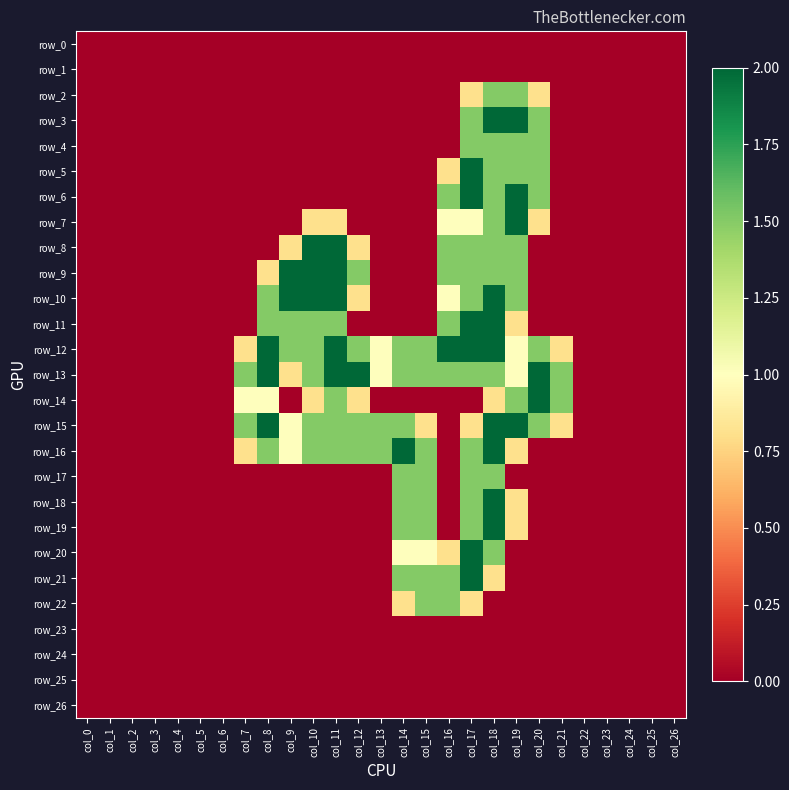

List the labels in order of row_13 value, smallest first.

col_0, col_1, col_2, col_3, col_4, col_5, col_6, col_22, col_23, col_24, col_25, col_26, col_9, col_13, col_19, col_7, col_10, col_14, col_15, col_16, col_17, col_18, col_21, col_8, col_11, col_12, col_20